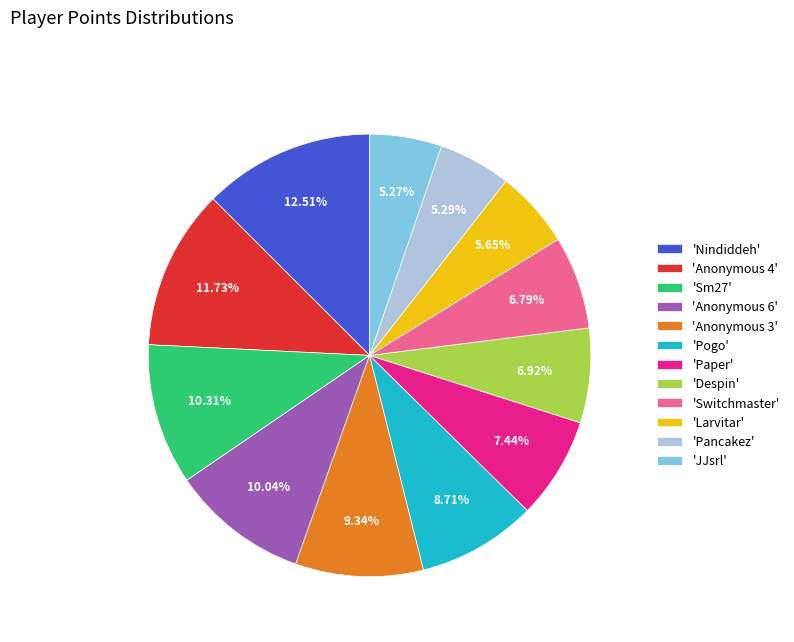

Which has a higher value, 'JJsrl' or 'Nindiddeh'?

'Nindiddeh'